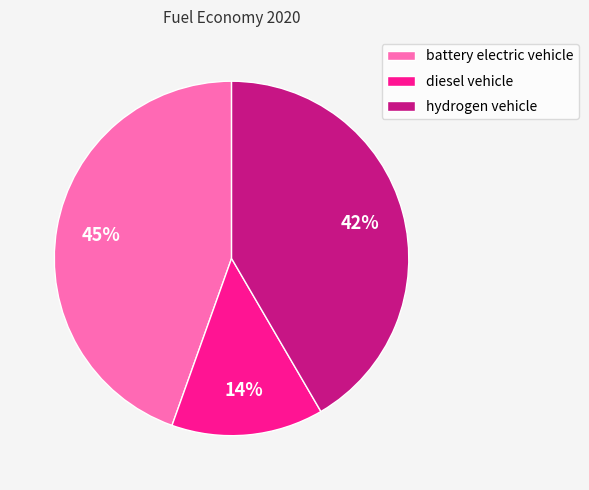

What percentage is the diesel vehicle slice, to the nearest percent?

14%